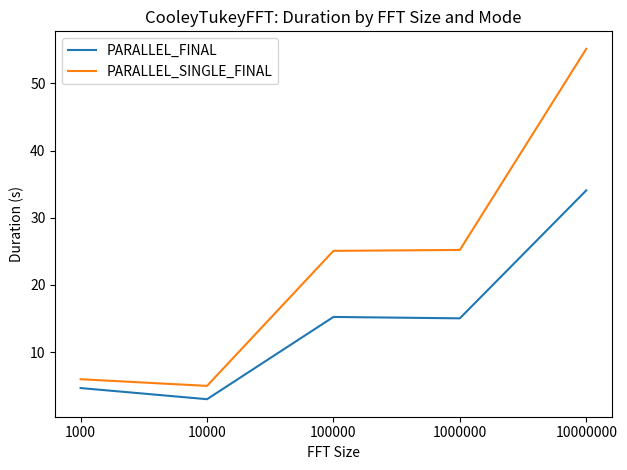

Rank the series by their maximum value, from highest to lowest.

PARALLEL_SINGLE_FINAL, PARALLEL_FINAL